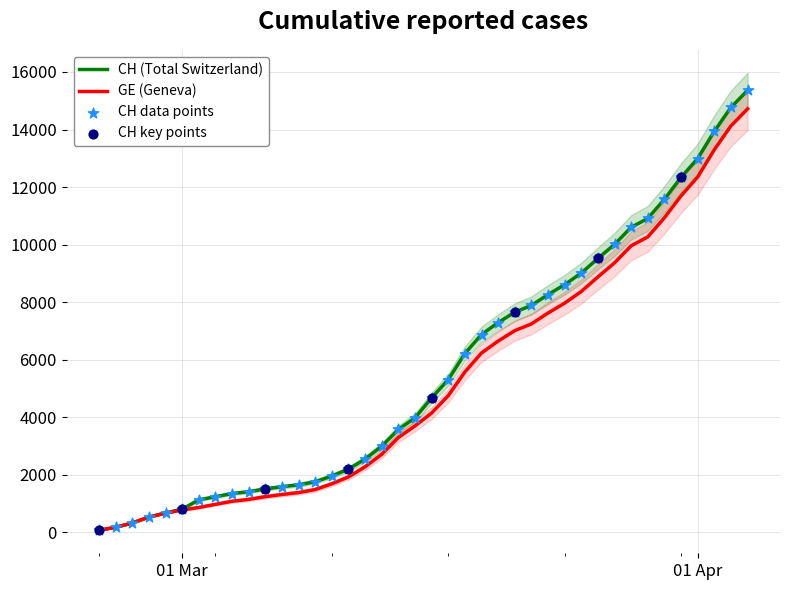

Which series has the widest spread of Y values?

CH